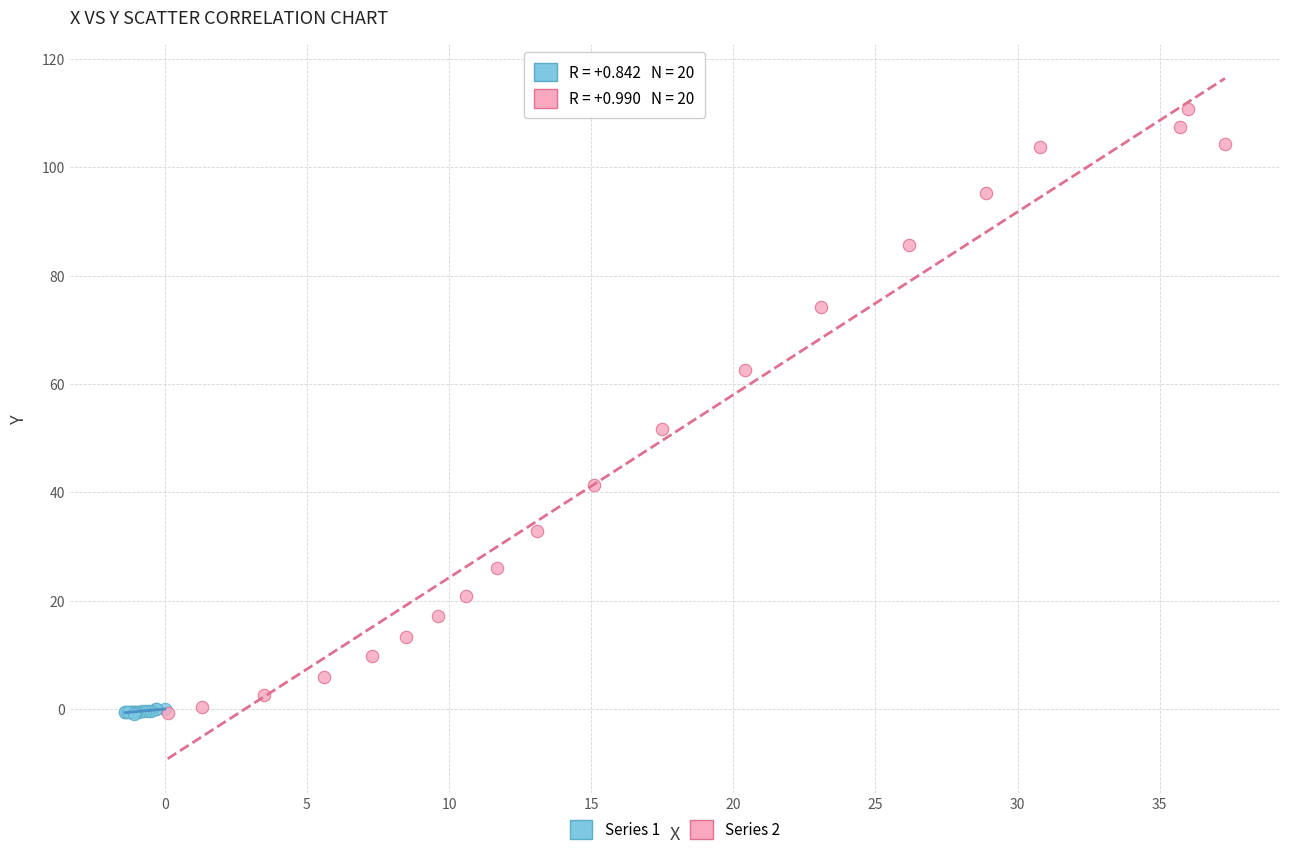

What are all the series names shown in the legend?

Series 1, Series 2